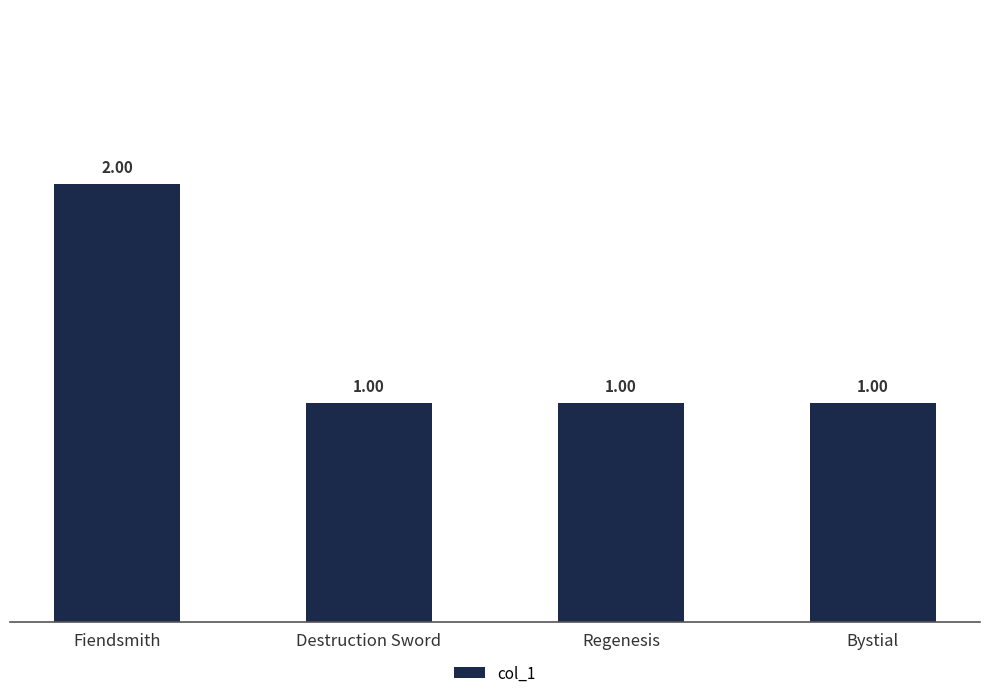

What is the label of the 1st bar from the right?

Bystial